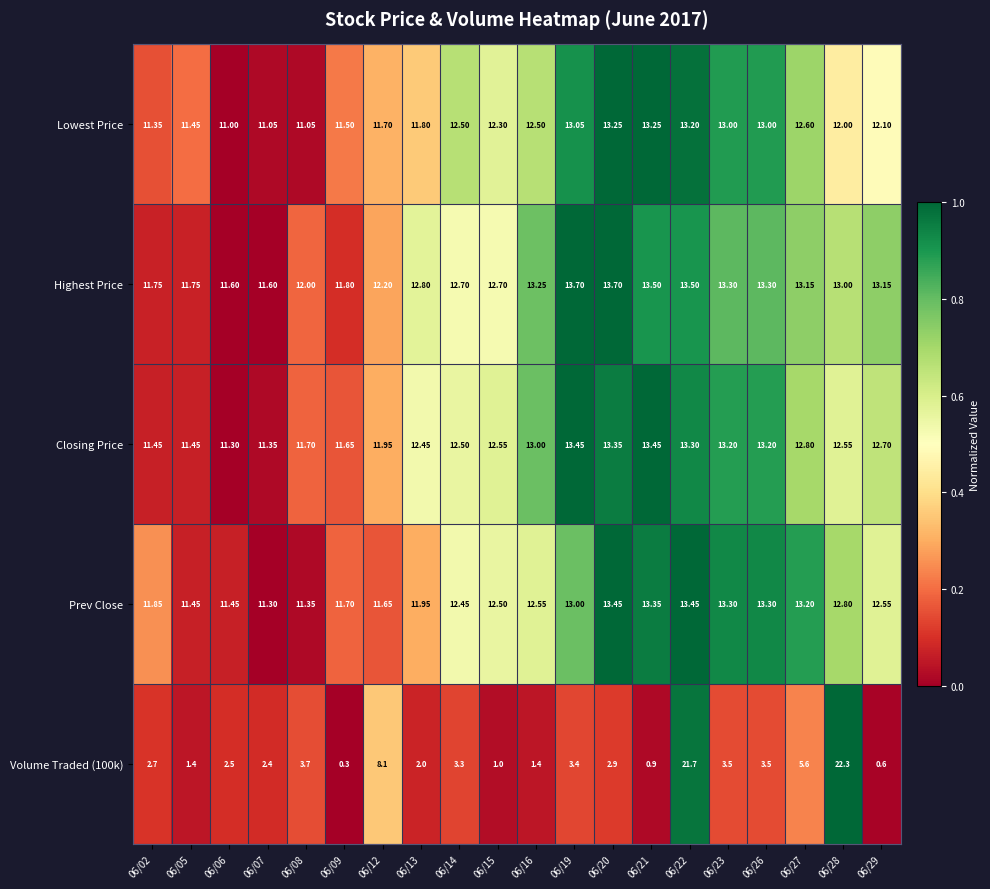

What is the difference between the highest and lowest values at 06/12?

4.1